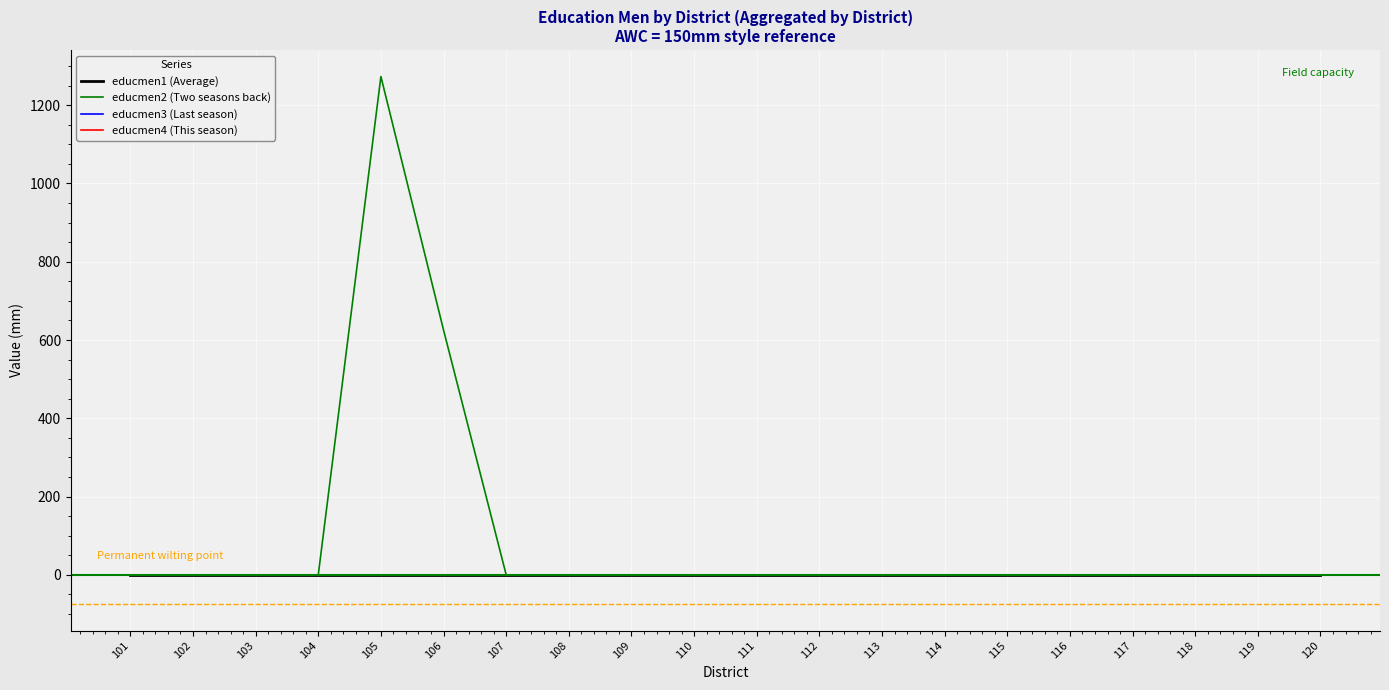

Is this an area chart (filled region under the line)?

No